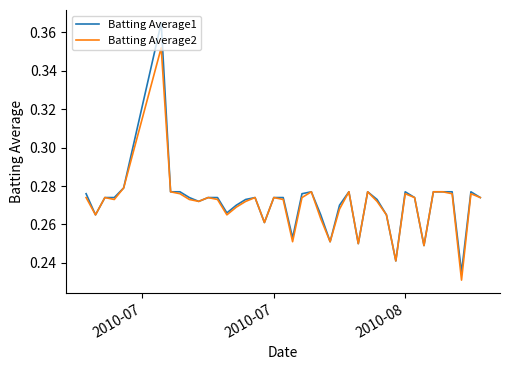

List the series in order of their peak value, lowest first.

Batting Average2, Batting Average1